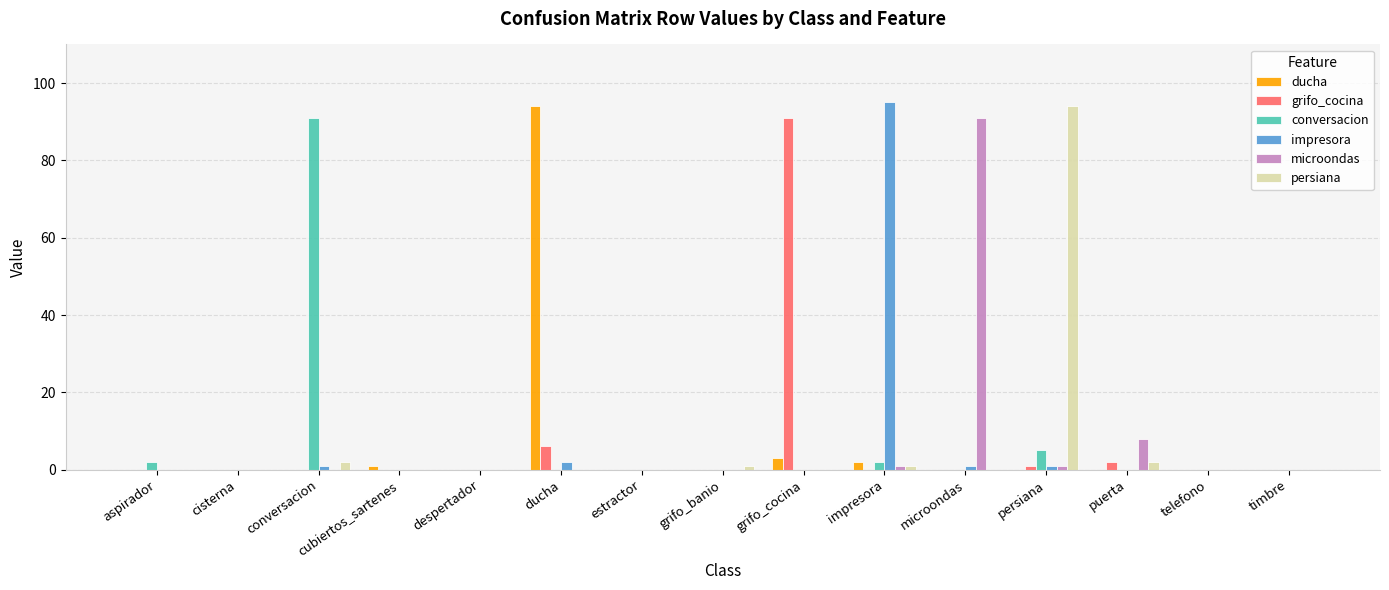

How many series are shown in this chart?

6